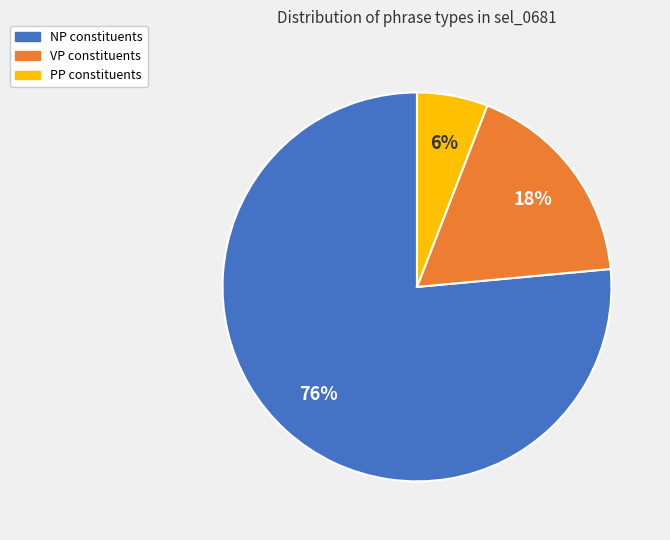

Which slice is the smallest?

PP constituents